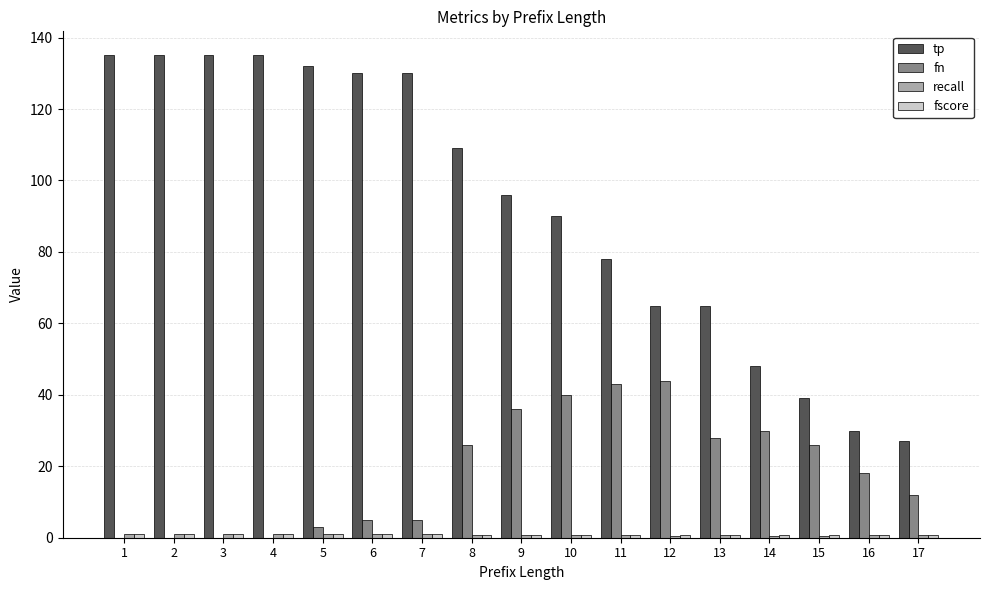

The value of tp at 5 is 48.3. True or false?

False